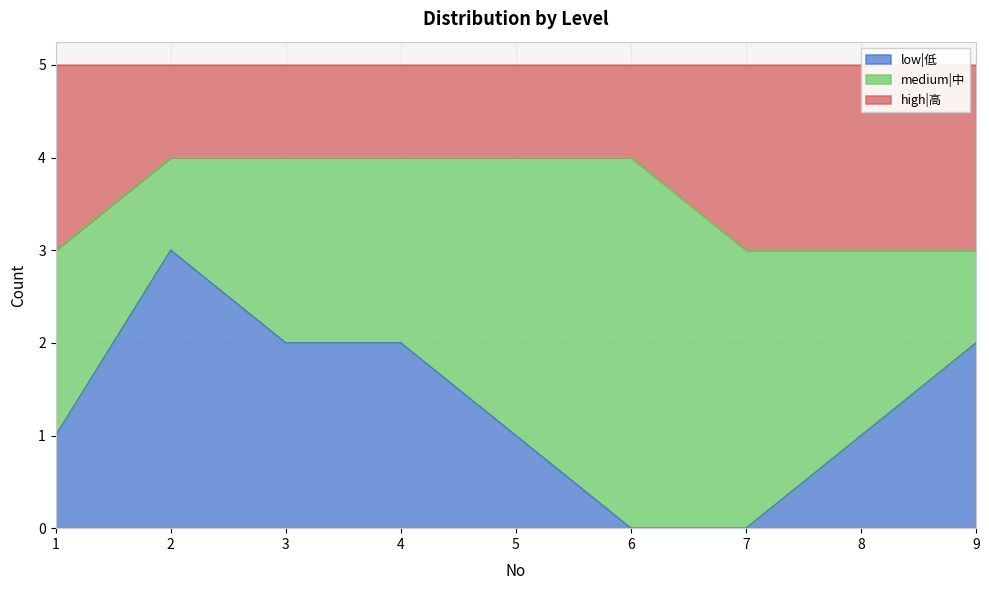

How many low|低 values are between 1 and 2?

6